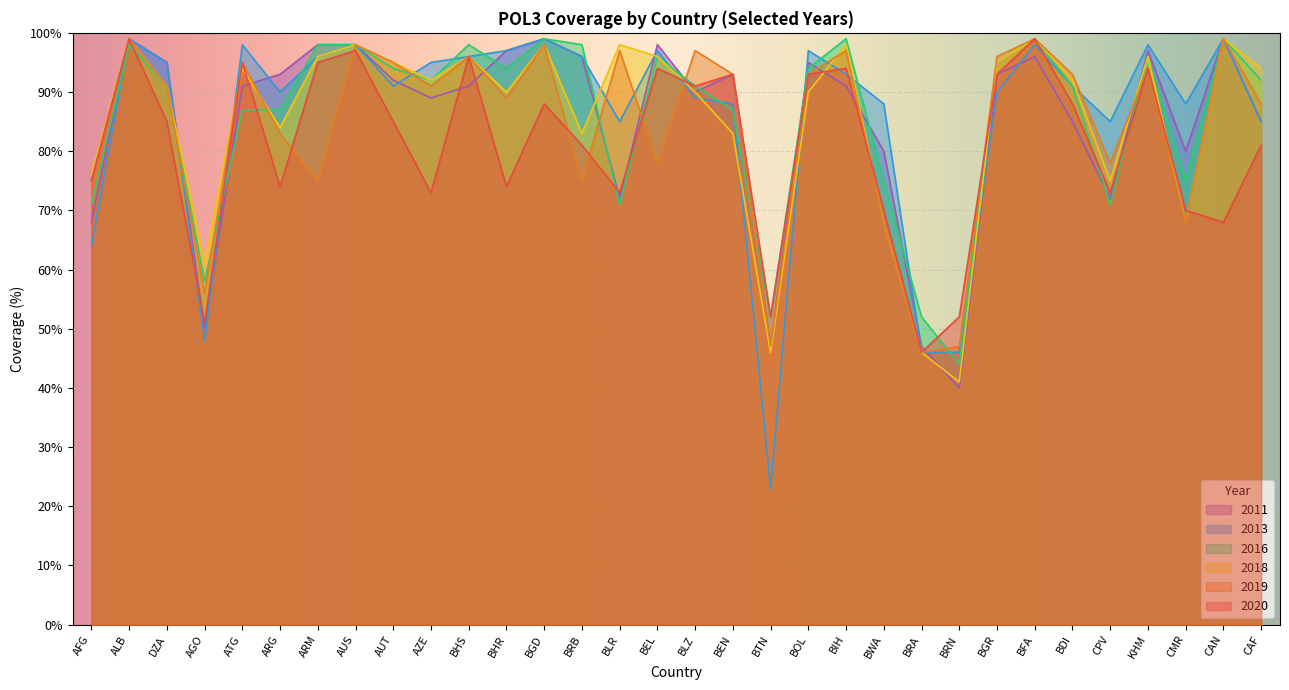

Which series has the largest total across all categories?

2013